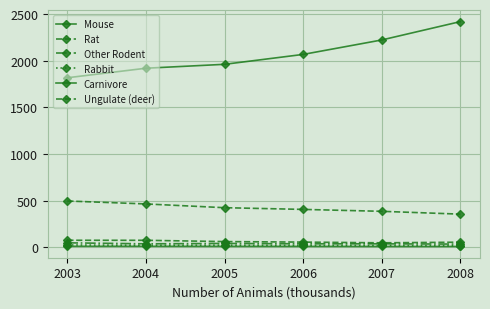

What is the sum of all Rat values?

2532.9